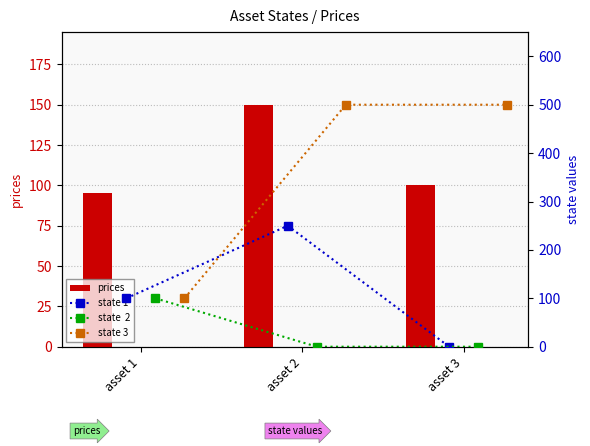

What is the minimum value for prices?

95